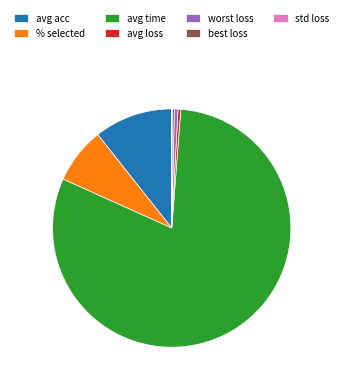

Does worst loss represent more than half of the total?

No